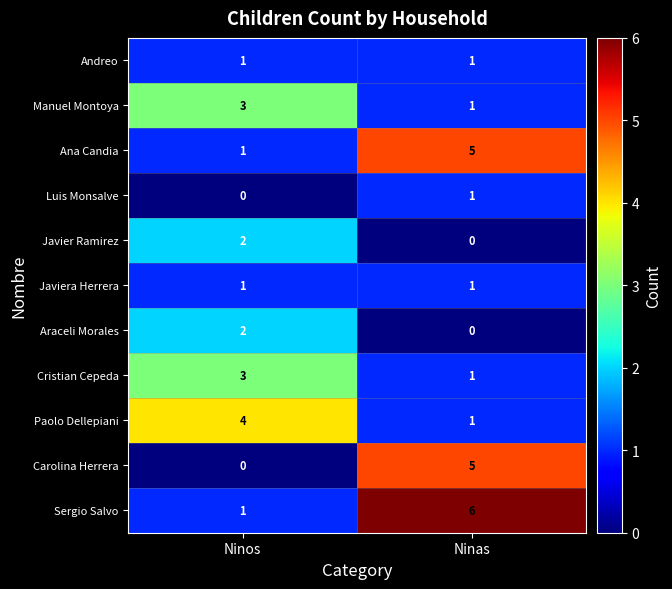

What is the difference between the Sergio Salvo values at Ninas and Ninos?

5